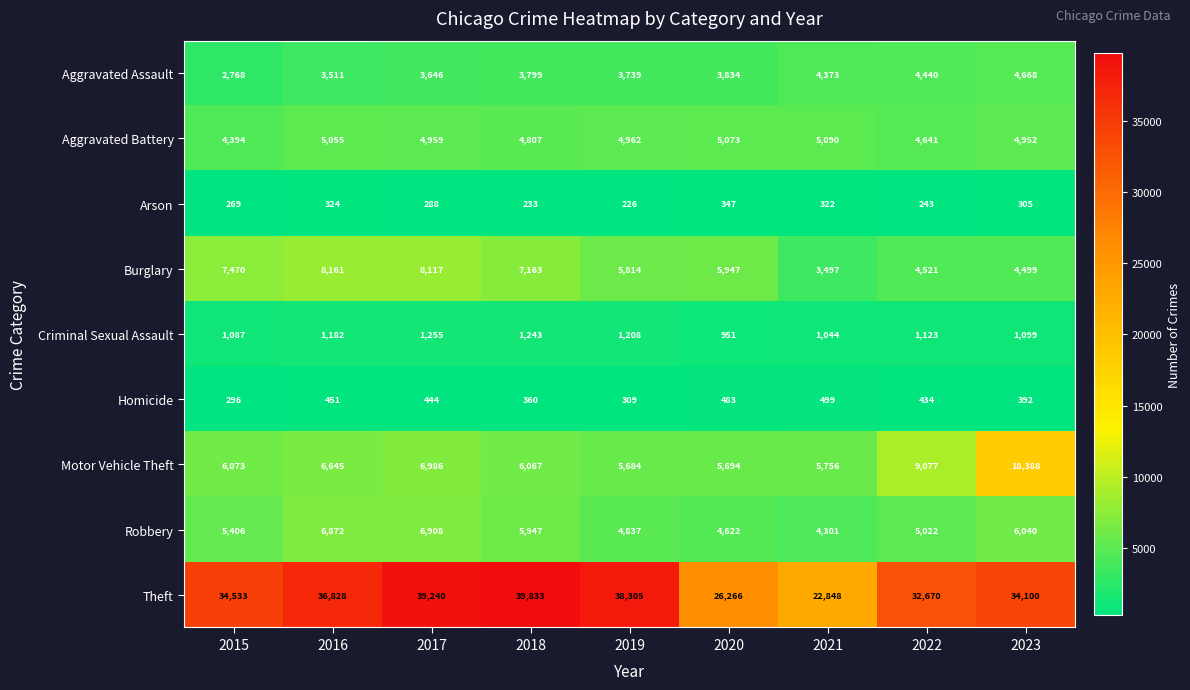

How many distinct data groups are displayed?

9